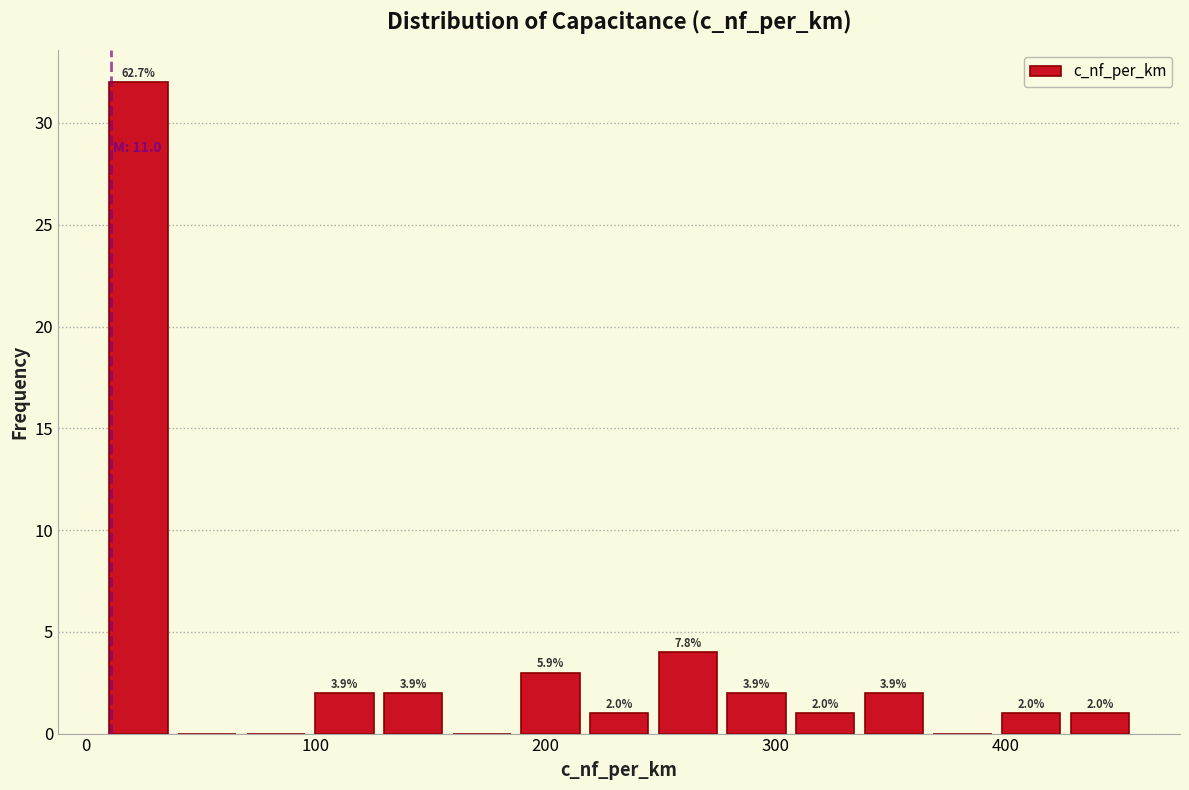

Read against the x-axis, roughly where is the centre of the tallest bar?

20